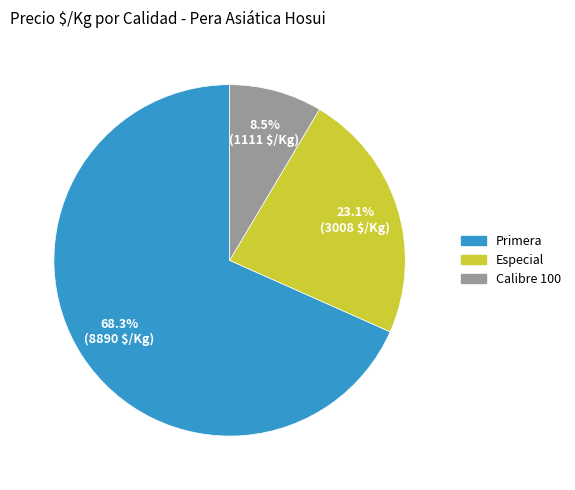

Is there any slice that represents more than half of the pie?

Yes